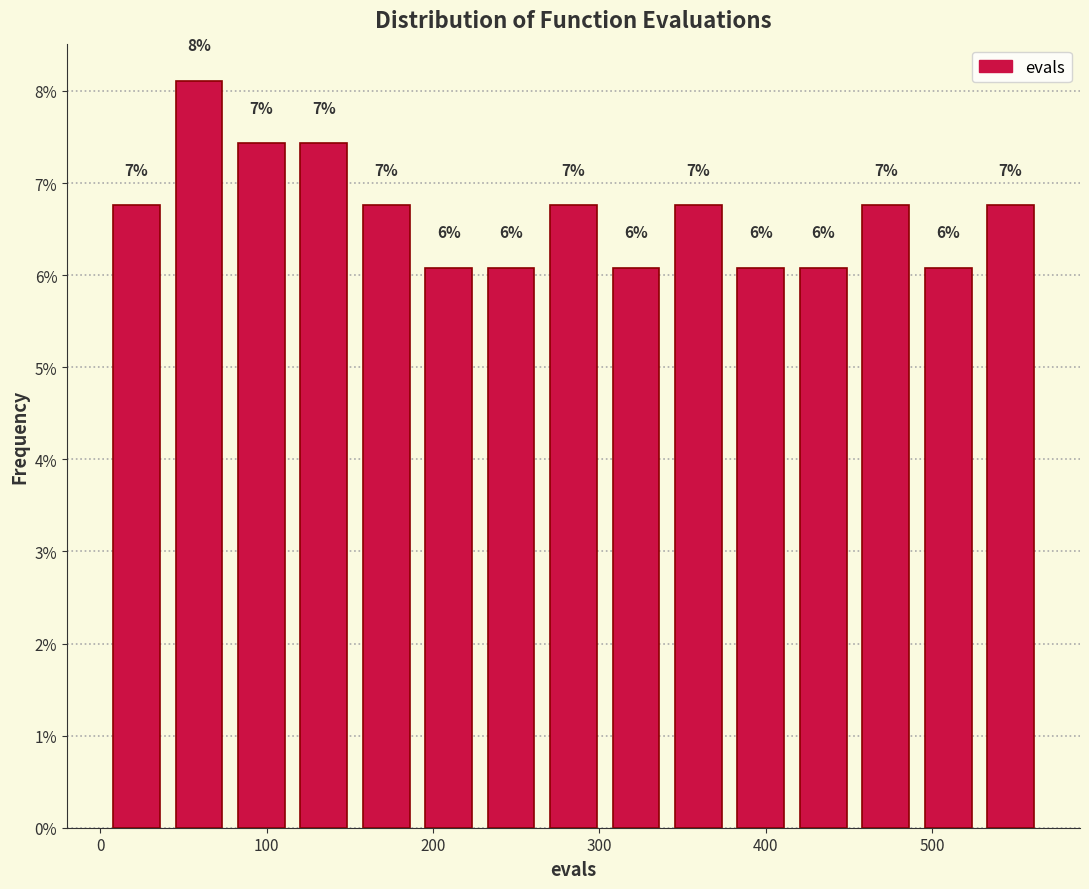

Read against the x-axis, roughly where is the centre of the tallest bar?

60